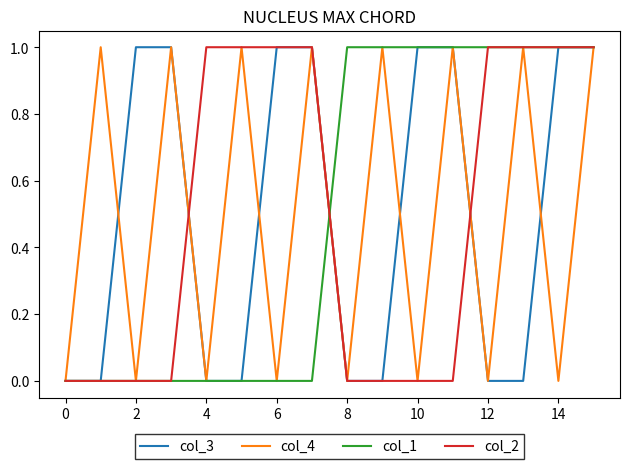

What are all the series names shown in the legend?

col_3, col_4, col_1, col_2